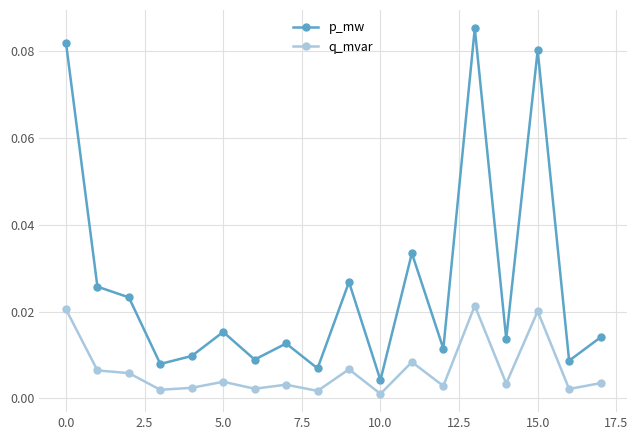

Which series has the widest spread of values?

p_mw